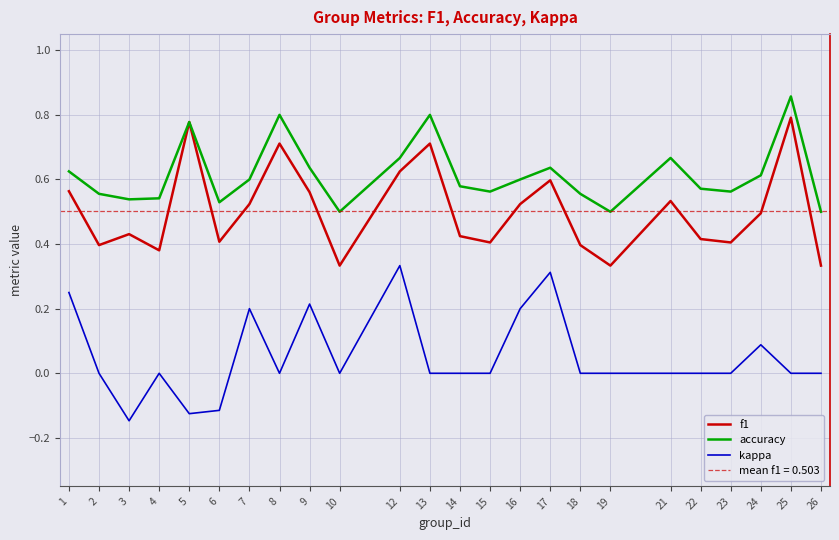

Which series has the largest total across all categories?

accuracy